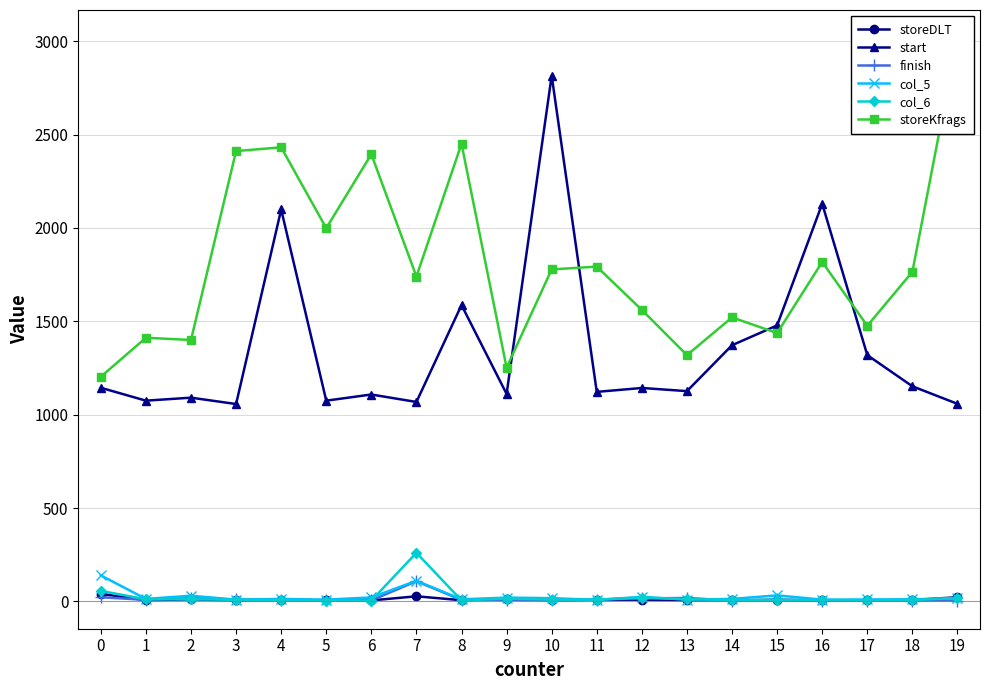

Reading left to right, what are all the values shown in this chart?

storeDLT: 0=40	1=6	2=11	3=5	4=7	5=5	6=5	7=27	8=6	9=14	10=6	11=8	12=9	13=6	14=6	15=6	16=5	17=5	18=7	19=22
start: 0=1144	1=1075	2=1091	3=1057	4=2099	5=1075	6=1108	7=1068	8=1587	9=1111	10=2816	11=1122	12=1143	13=1126	14=1372	15=1478	16=2130	17=1319	18=1152	19=1058
finish: 0=22	1=8	2=17	3=10	4=7	5=7	6=5	7=108	8=7	9=8	10=5	11=9	12=16	13=18	14=4	15=11	16=4	17=4	18=4	19=4
col_5: 0=139	1=13	2=30	3=9	4=13	5=9	6=21	7=110	8=11	9=20	10=17	11=8	12=24	13=9	14=13	15=32	16=9	17=10	18=11	19=17
col_6: 0=56	1=11	2=11	3=8	4=6	5=4	6=4	7=260	8=5	9=15	10=9	11=9	12=20	13=12	14=7	15=8	16=7	17=6	18=7	19=18
storeKfrags: 0=1203	1=1412	2=1400	3=2412	4=2432	5=1999	6=2395	7=1740	8=2451	9=1252	10=1778	11=1793	12=1561	13=1319	14=1521	15=1437	16=1818	17=1476	18=1765	19=3017